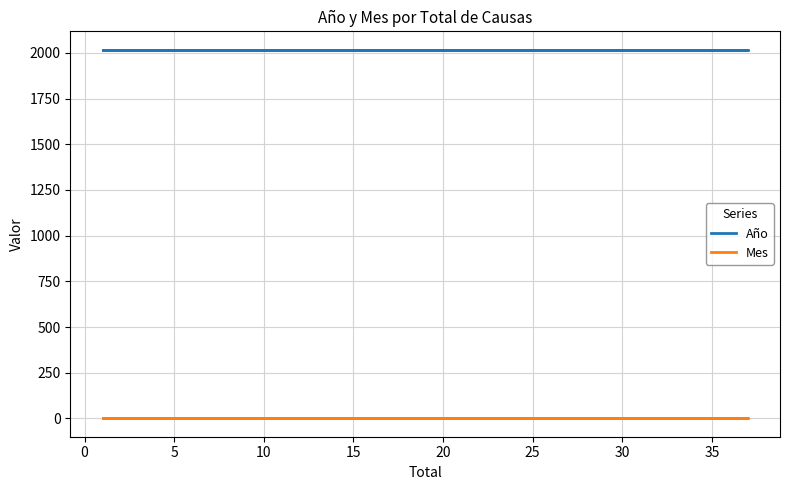

True or false: Mes has a value of 1 at 10.

False